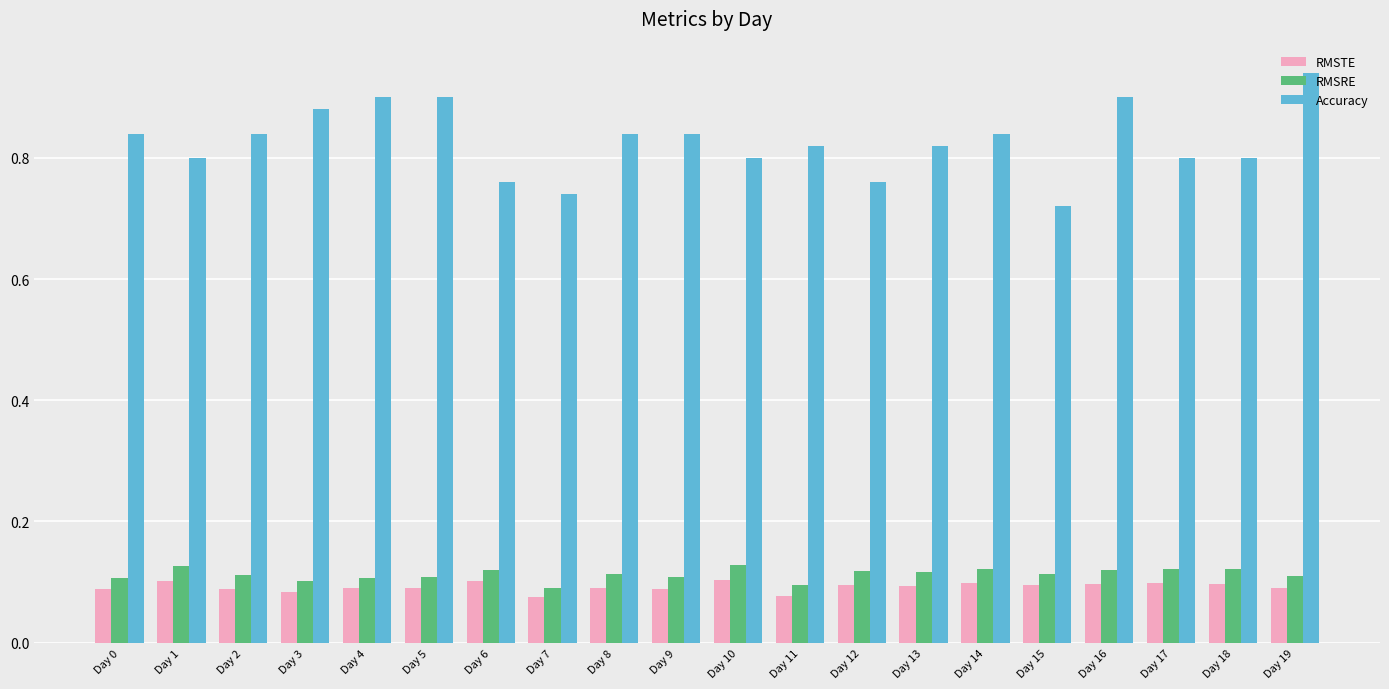

How many Accuracy values are between 0 and 1?

20